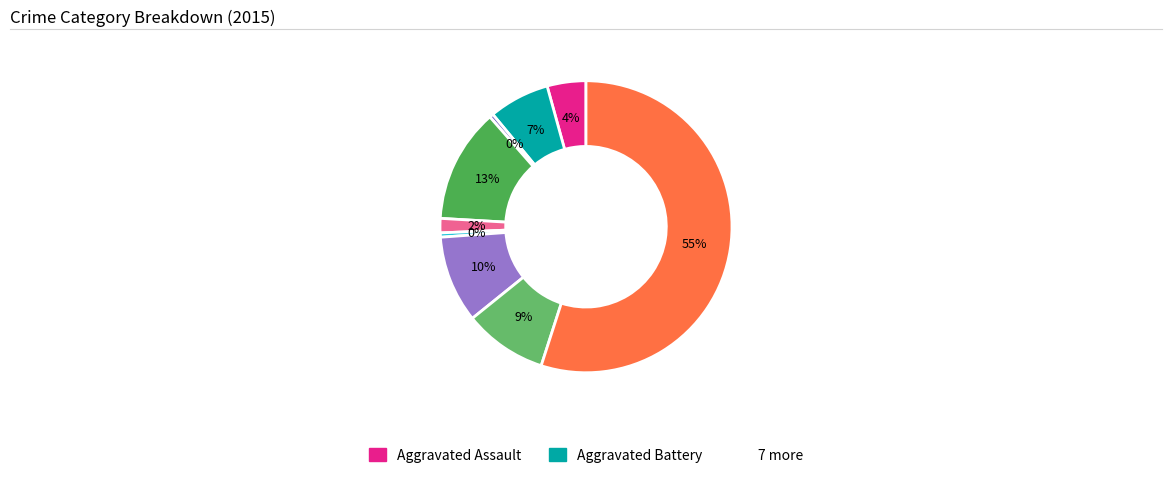

To the nearest percent, what is the average slice percentage?

11%